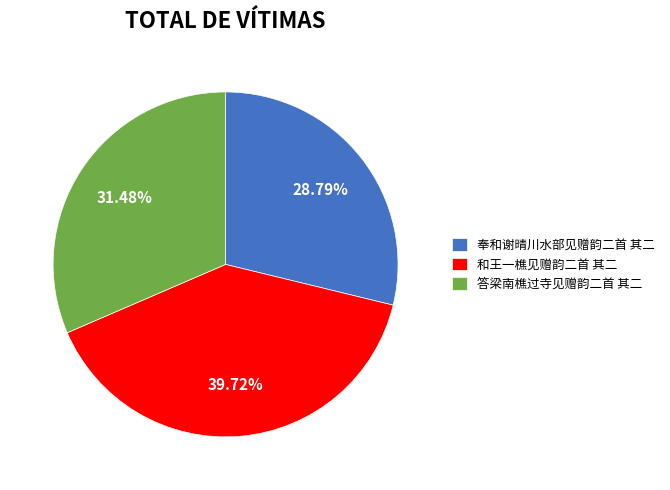

Rank the categories by value from highest to lowest.

和王一樵见赠韵二首 其二, 答梁南樵过寺见赠韵二首 其二, 奉和谢晴川水部见赠韵二首 其二